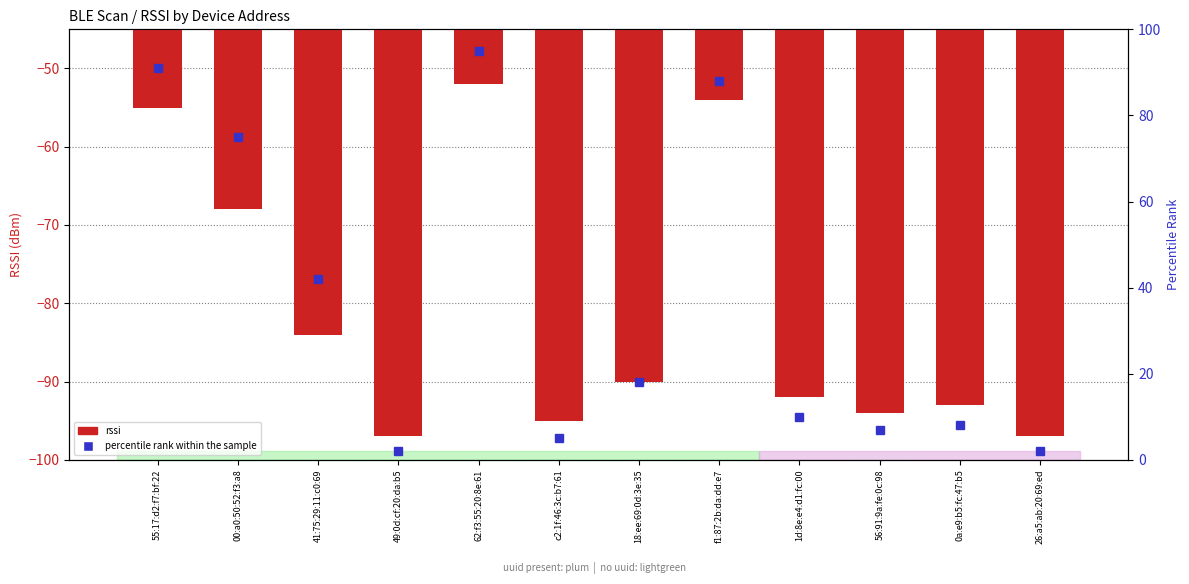

The percentile rank within the sample series shows 155 at 55:17:d2:f7:bf:22. True or false?

False